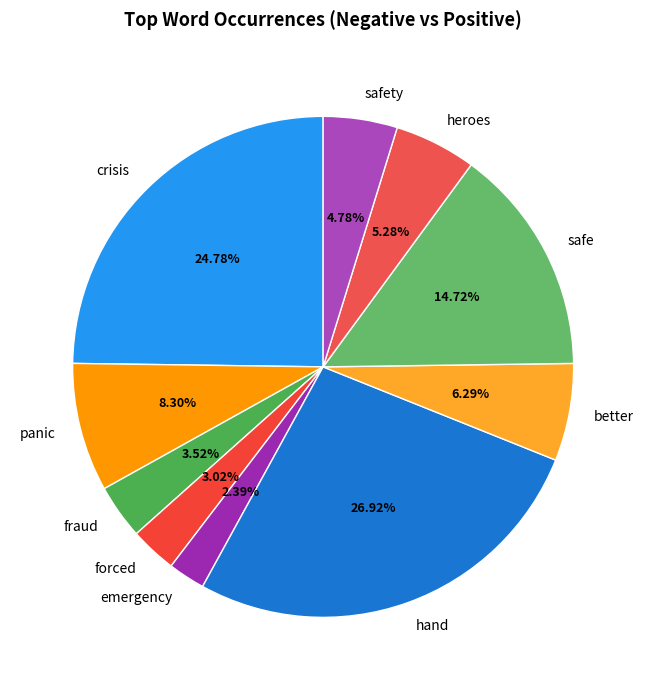

How much of the chart is everything except fraud?

96.5%